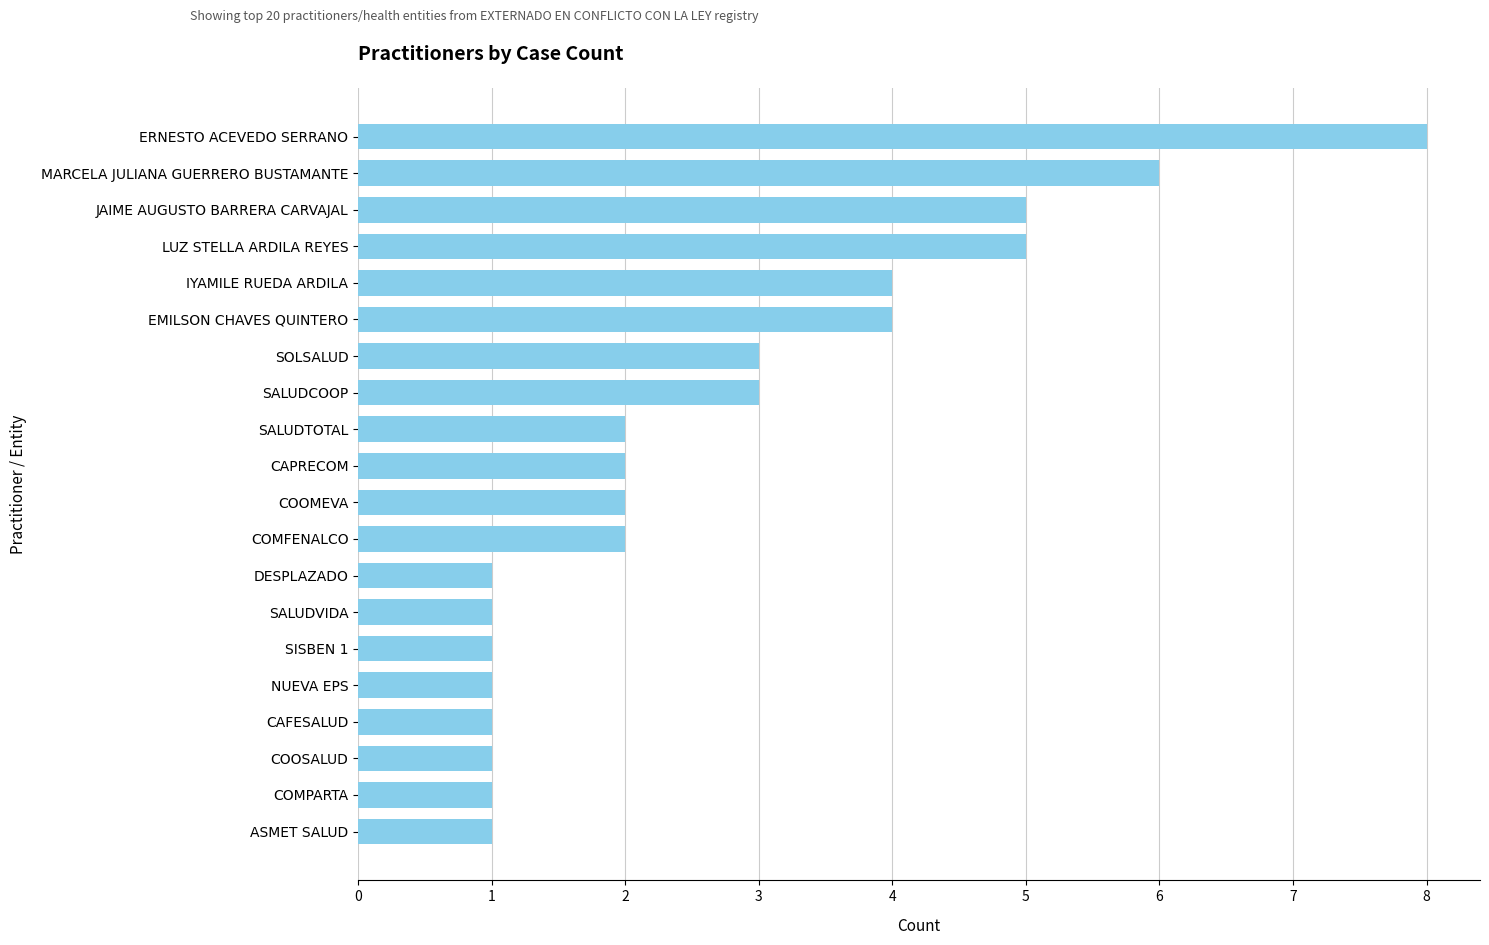

How many categories are shown in the chart?

20